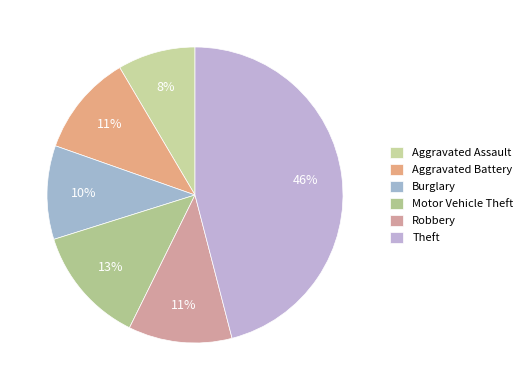

What percentage is the Theft slice, to the nearest percent?

46%